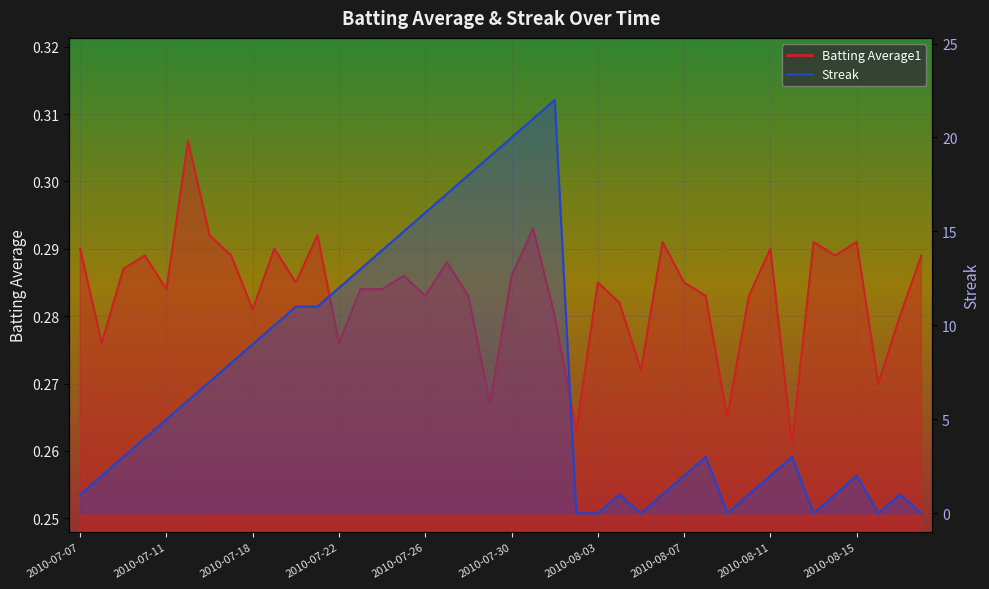

What is the difference between the highest and lowest values at 2010-07-17?

7.7